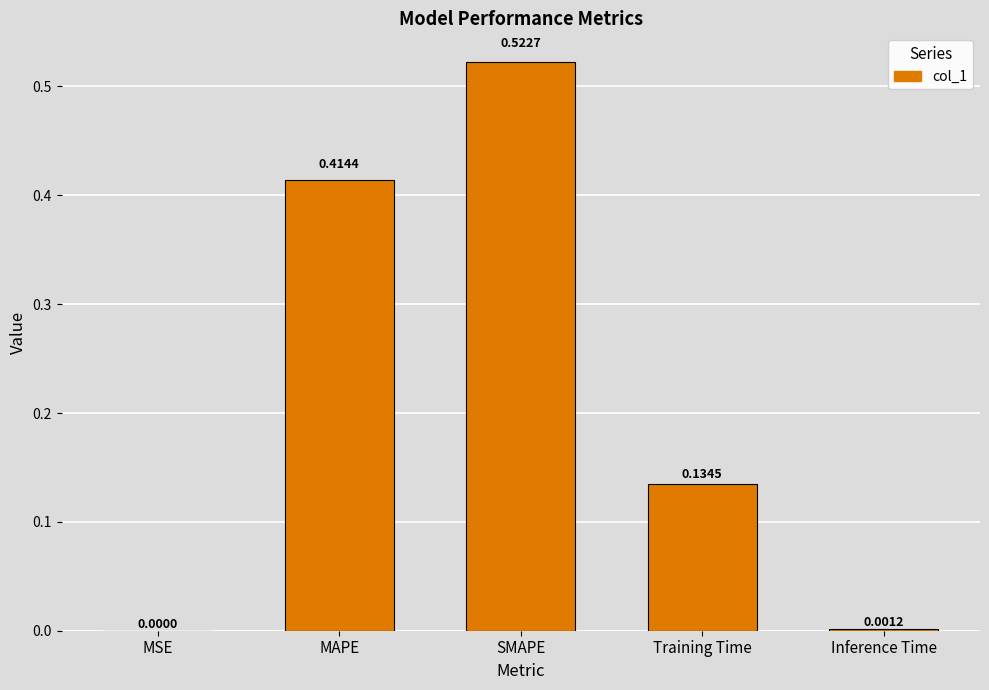

Is it true that the value at Inference Time is 0.0?

True